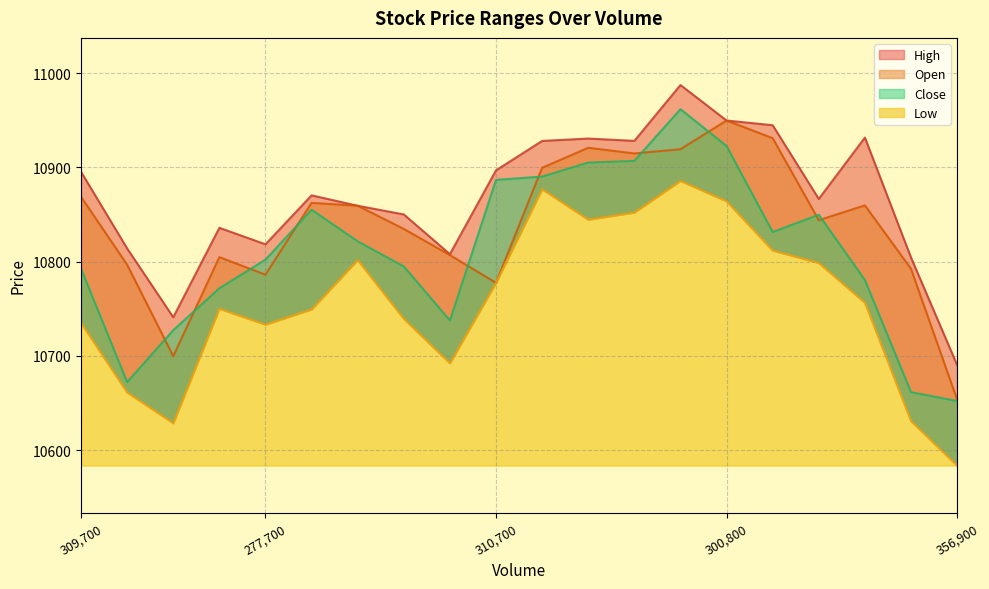

What is the total value across all series at 277700?

43140.1